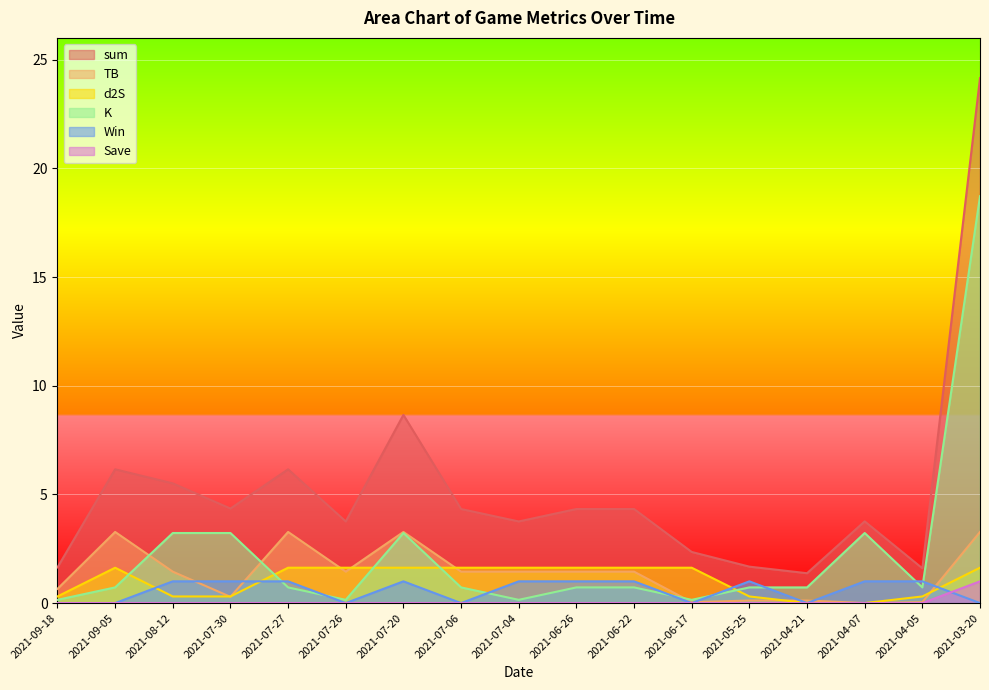

At 2021-09-18, list the series in order from largest to smallest.

sum, TB, d2S, K, Win, Save